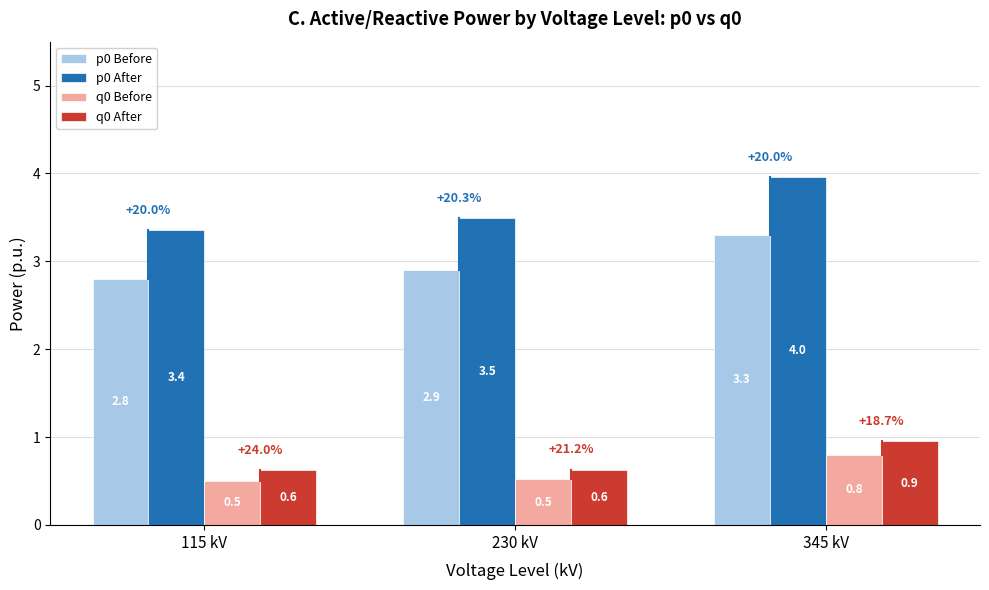

At which category is the sum across all series the highest?

345 kV